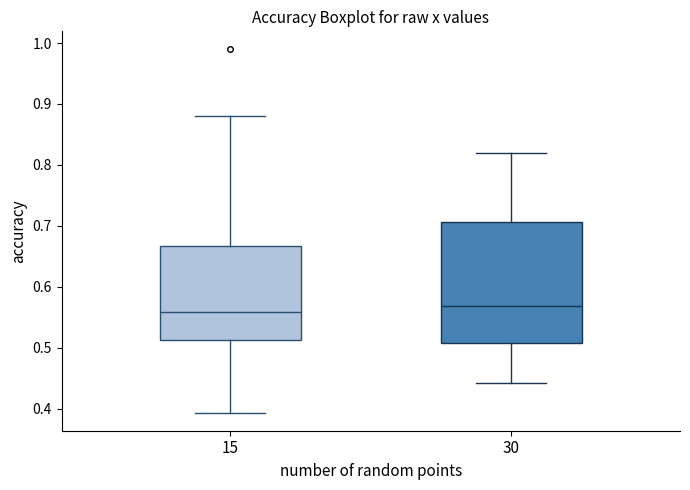

Reading left to right, transcribe this box plot: for each box, give where its median line is, the range the box spans, and where its two whiskers end, as read against the y-axis. The values are not printed on the chart, so give them approximately, as read against the axis.

15: median 0.56, box 0.51 to 0.67, whiskers 0.39 to 0.88
30: median 0.57, box 0.51 to 0.71, whiskers 0.44 to 0.82